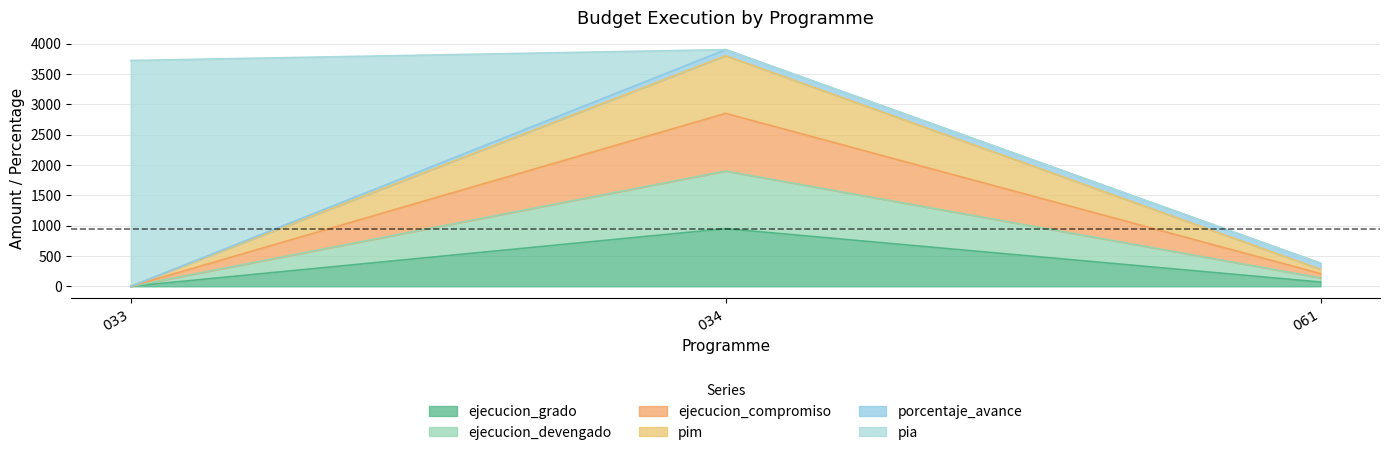

Does the chart have visible grid lines?

Yes